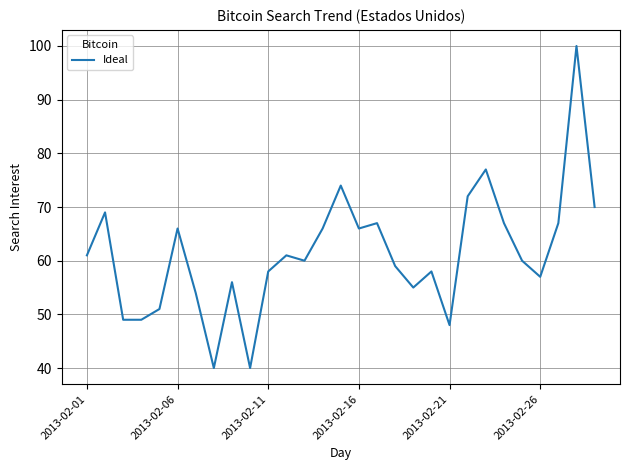

What is the average value?

61